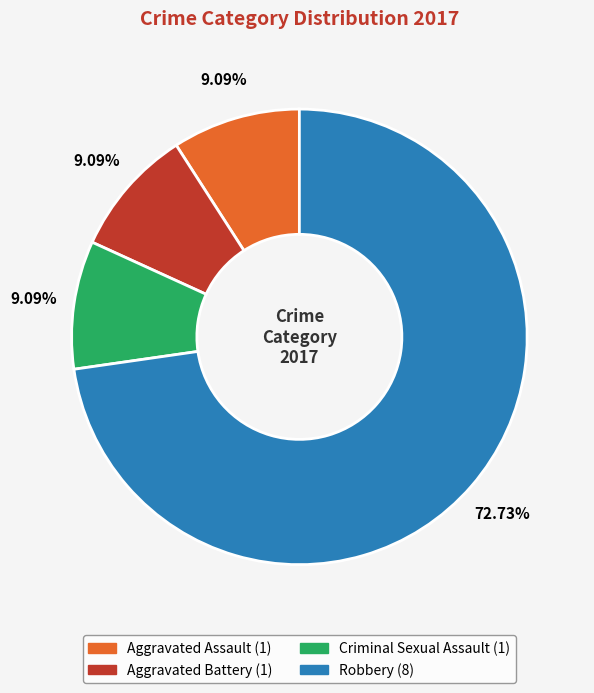

To the nearest percent, what is the difference between the Aggravated Battery and Robbery slice percentages?

64%